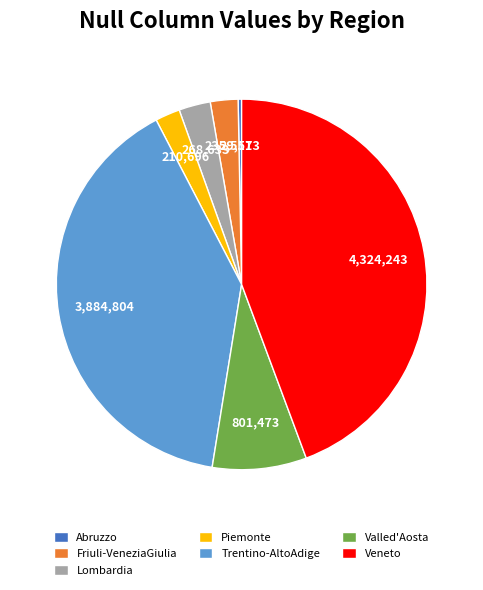

Which has a higher value, Veneto or Piemonte?

Veneto